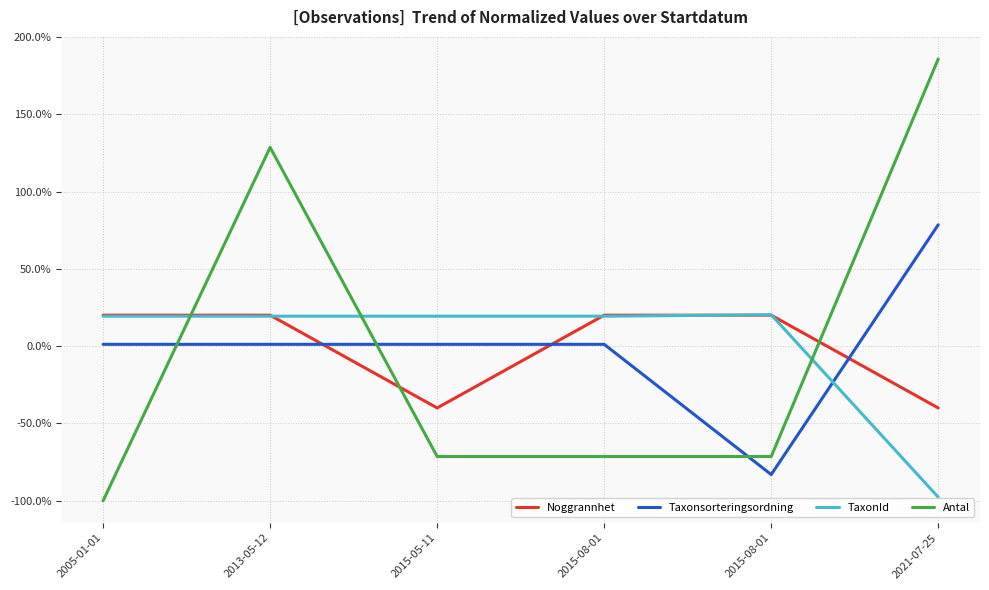

Rank the series by their average value, from lowest to highest.

Taxonsorteringsordning, Antal, Noggrannhet, TaxonId